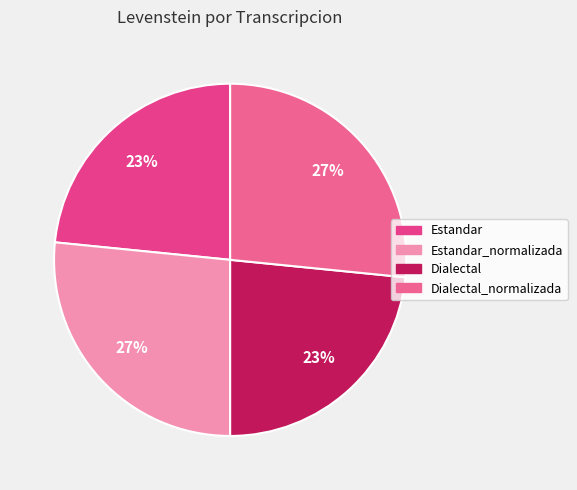

To the nearest percent, what portion does Dialectal_normalizada represent?

27%